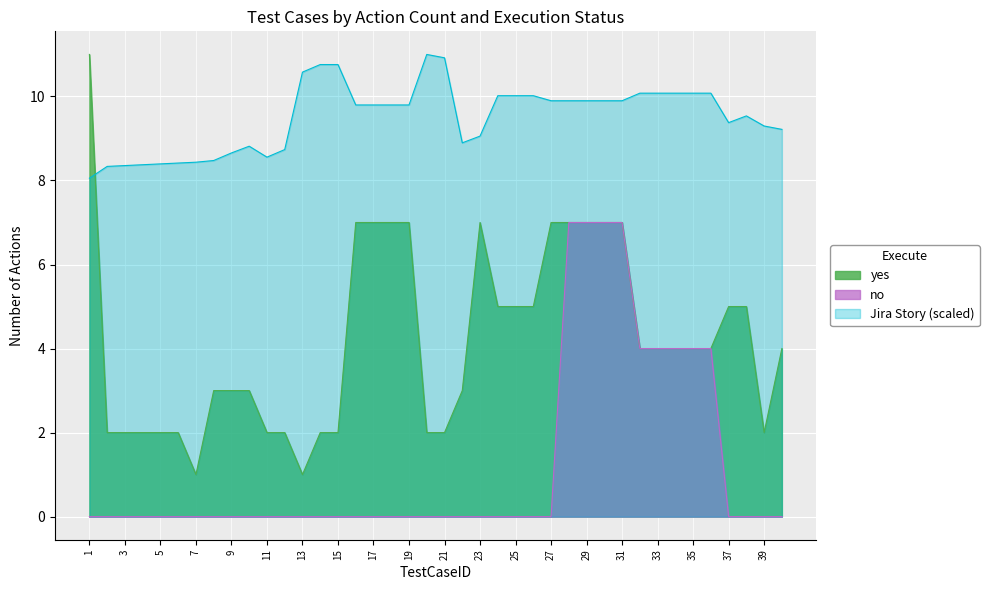

What is the sum of all yes values?

168.0